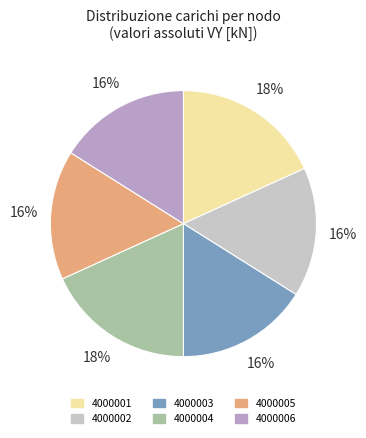

Is there a majority slice in this chart?

No